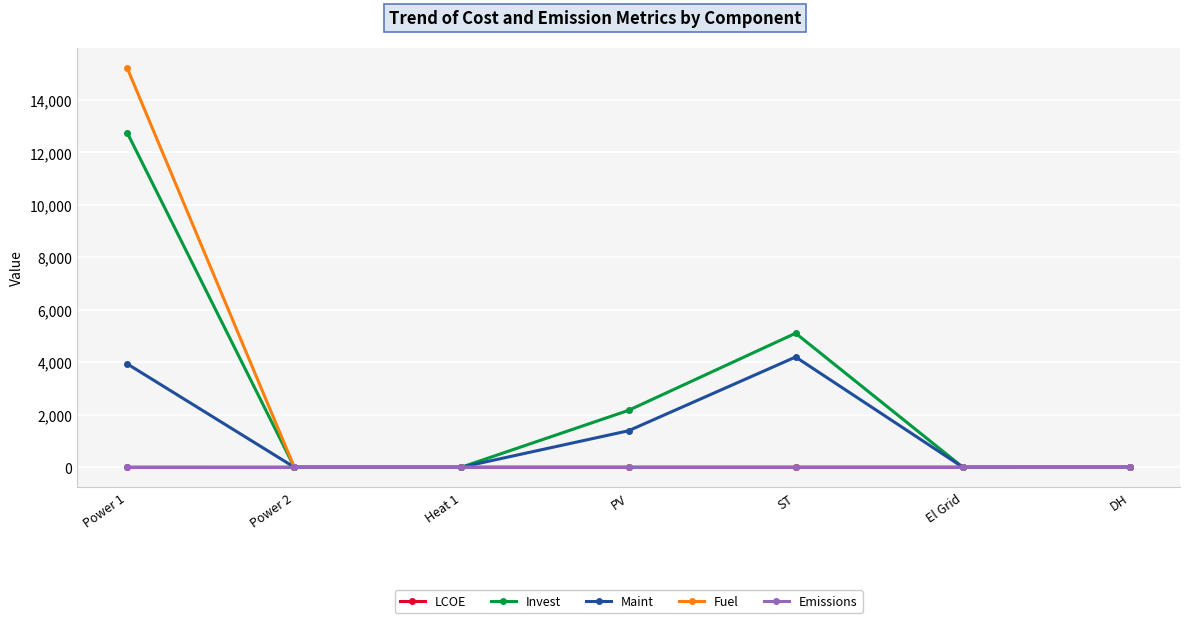

At which category does the chart reach its peak across all series?

Power 1